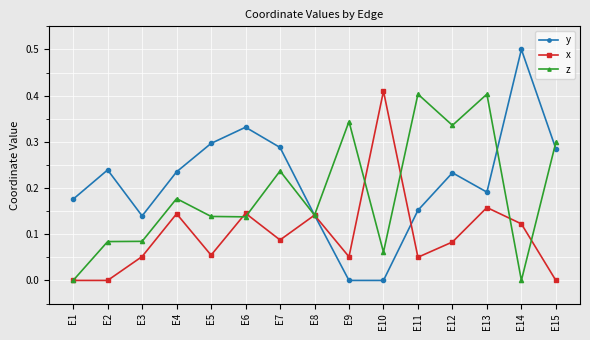

Between E1 and E10, which series saw the biggest shift?

x